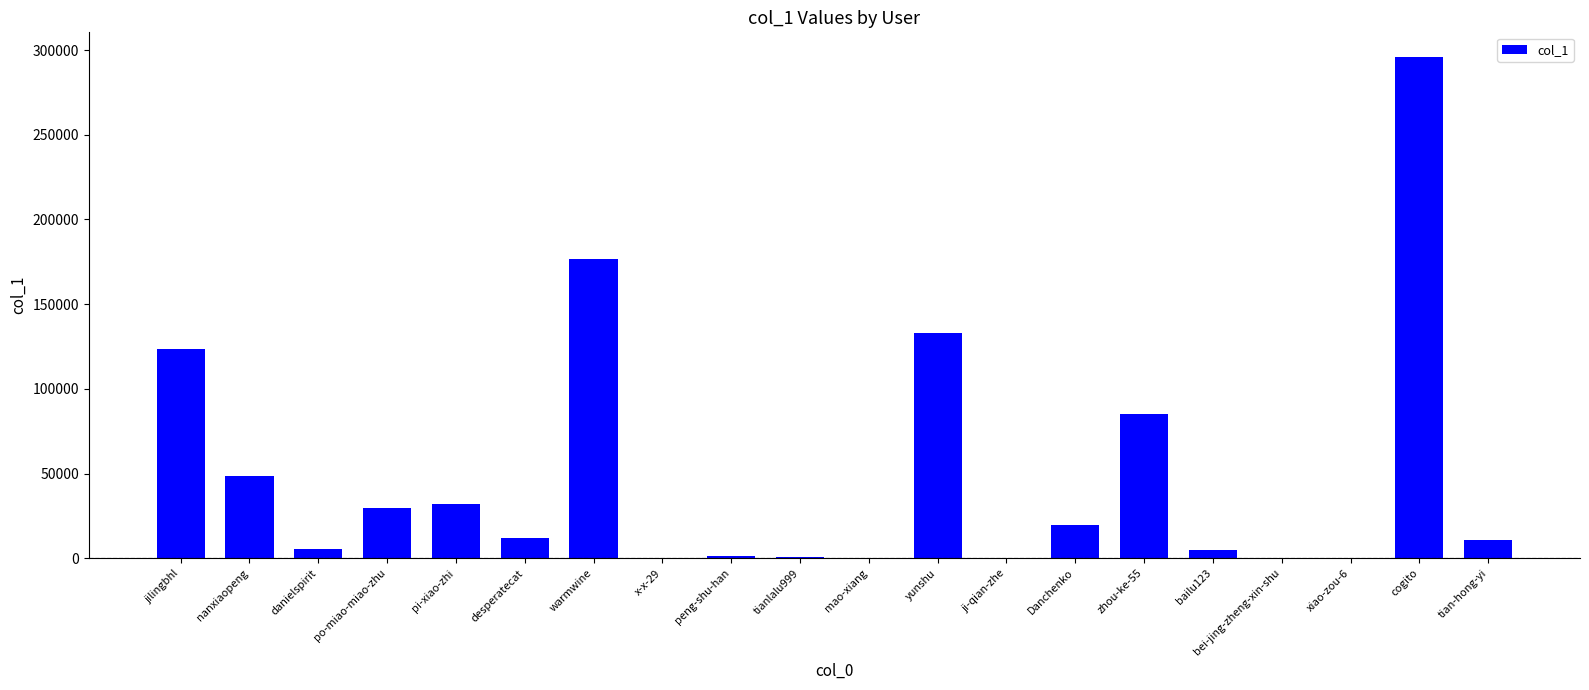

How many distinct data groups are displayed?

1